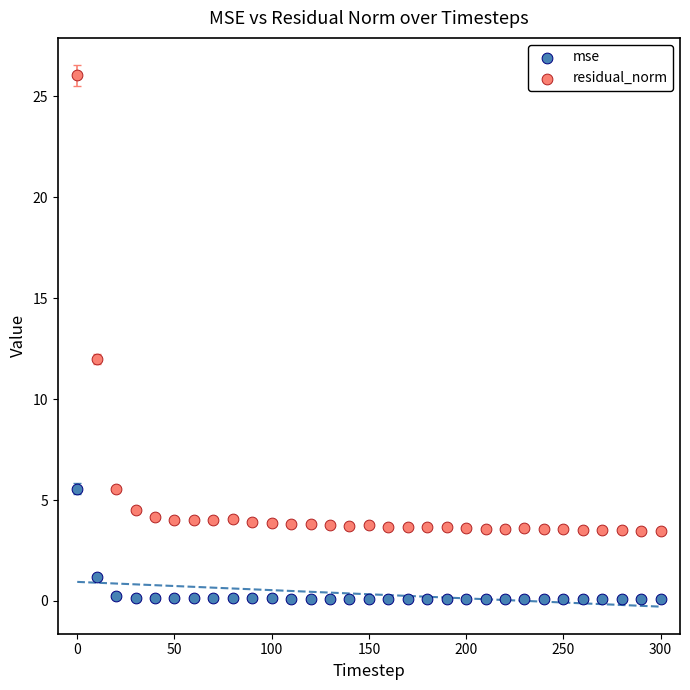

Which series contains the highest Y value?

residual_norm